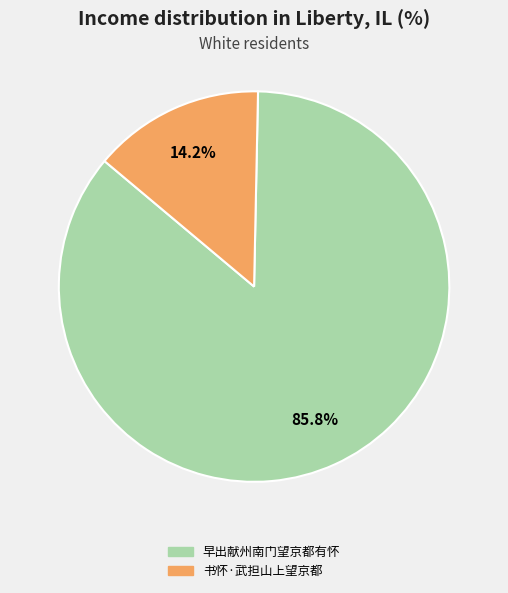

Is it true that 早出献州南门望京都有怀 is 86% of the pie?

True